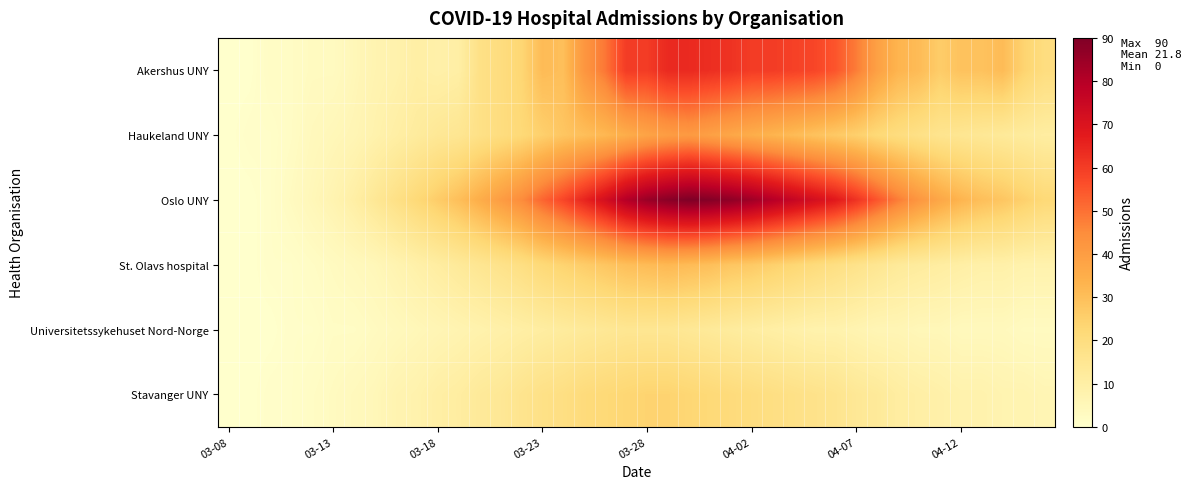

At how many categories does at least one series exceed 45?

18